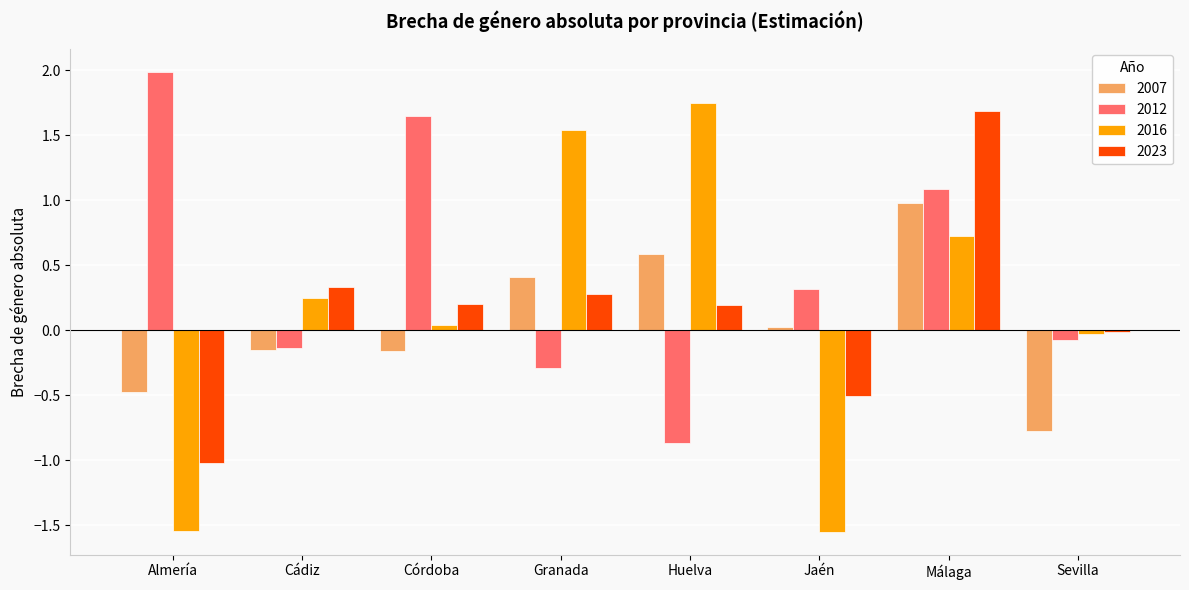

What is the value of the 2023 bar at the 5th from the left?

0.2